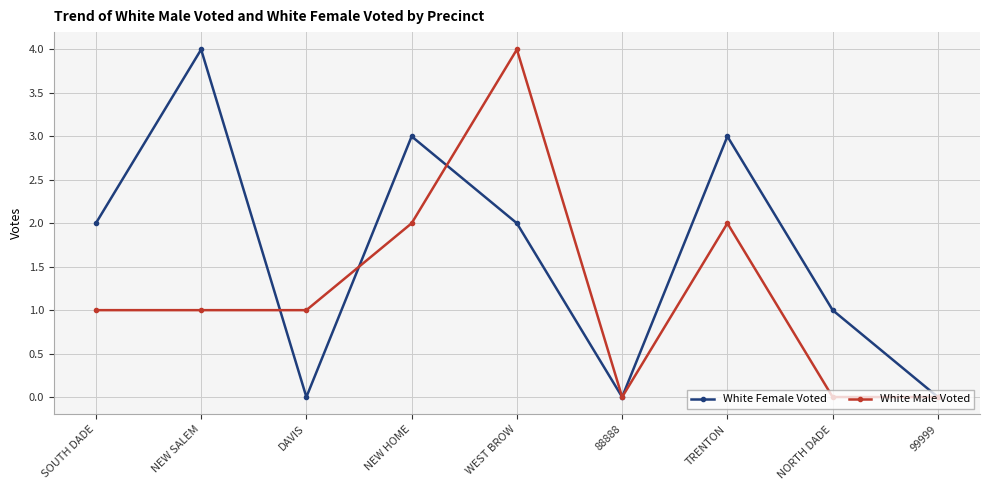

At which category does White Female Voted reach its first local peak?

NEW SALEM